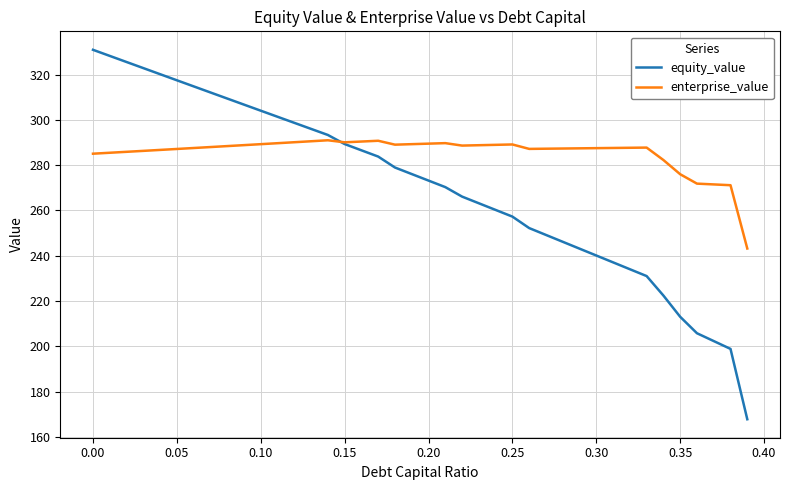

Which series has the widest spread of values?

equity_value